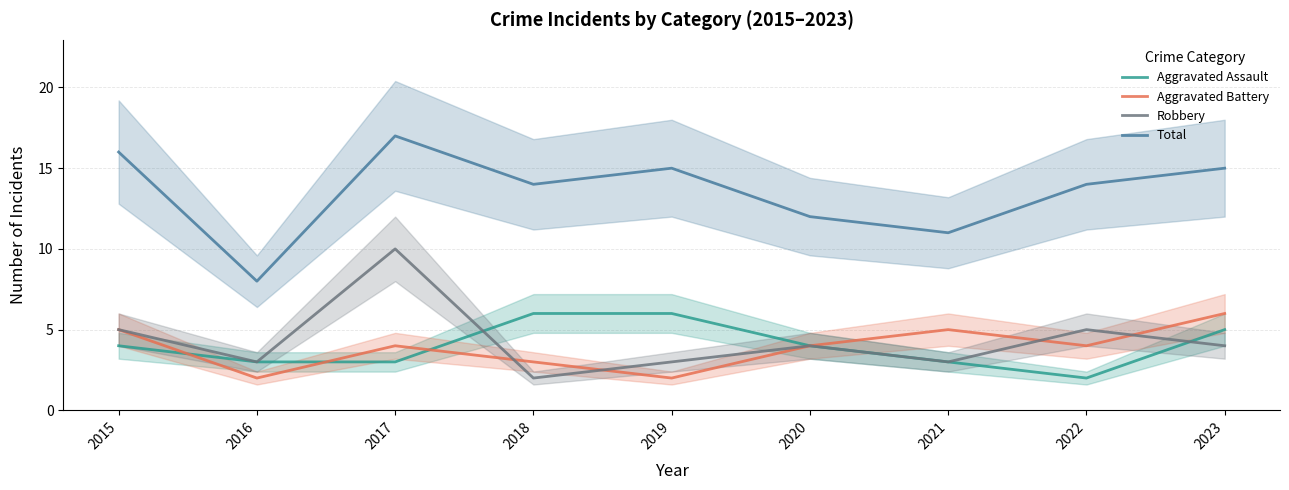

Is it true that Aggravated Assault equals 3 at 2019?

False